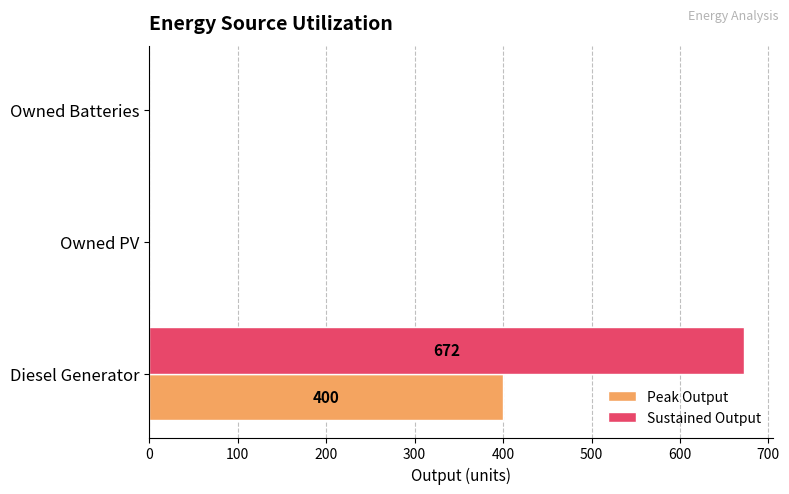

The value of Peak Output at Owned Batteries is 0. True or false?

True